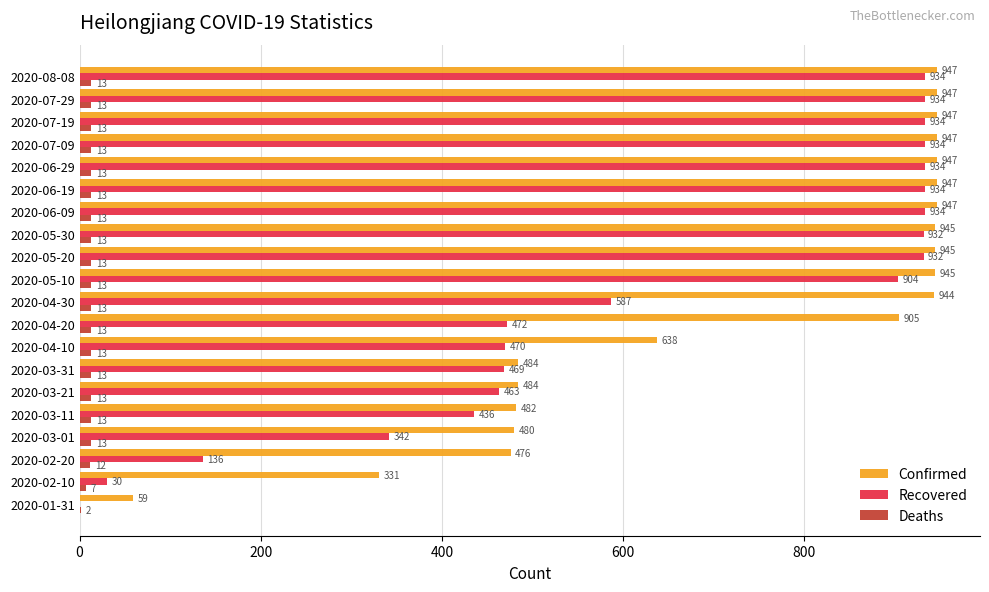

What is the greatest value displayed?

947